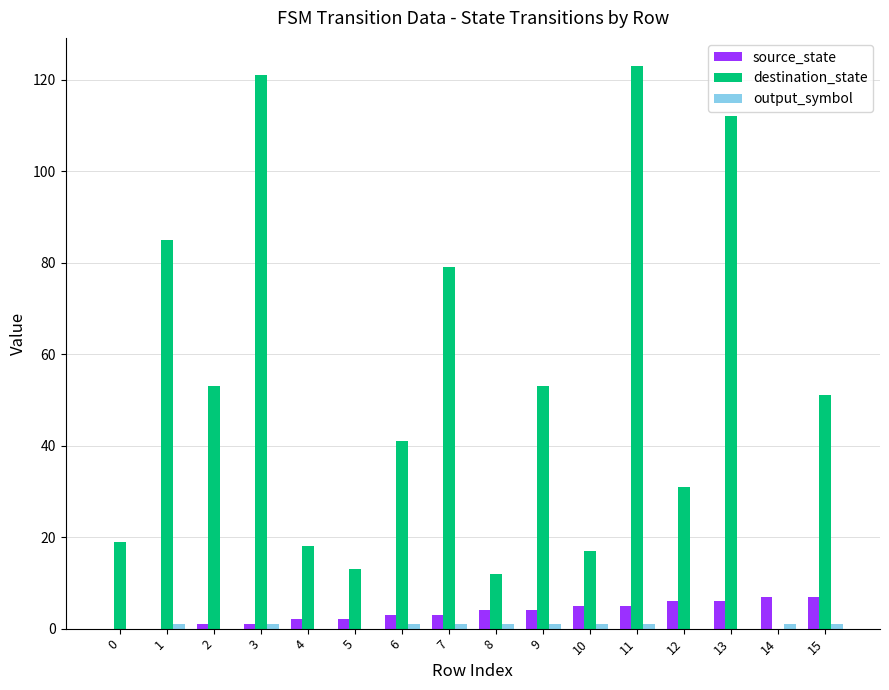

At which label does destination_state first exceed 51?

1